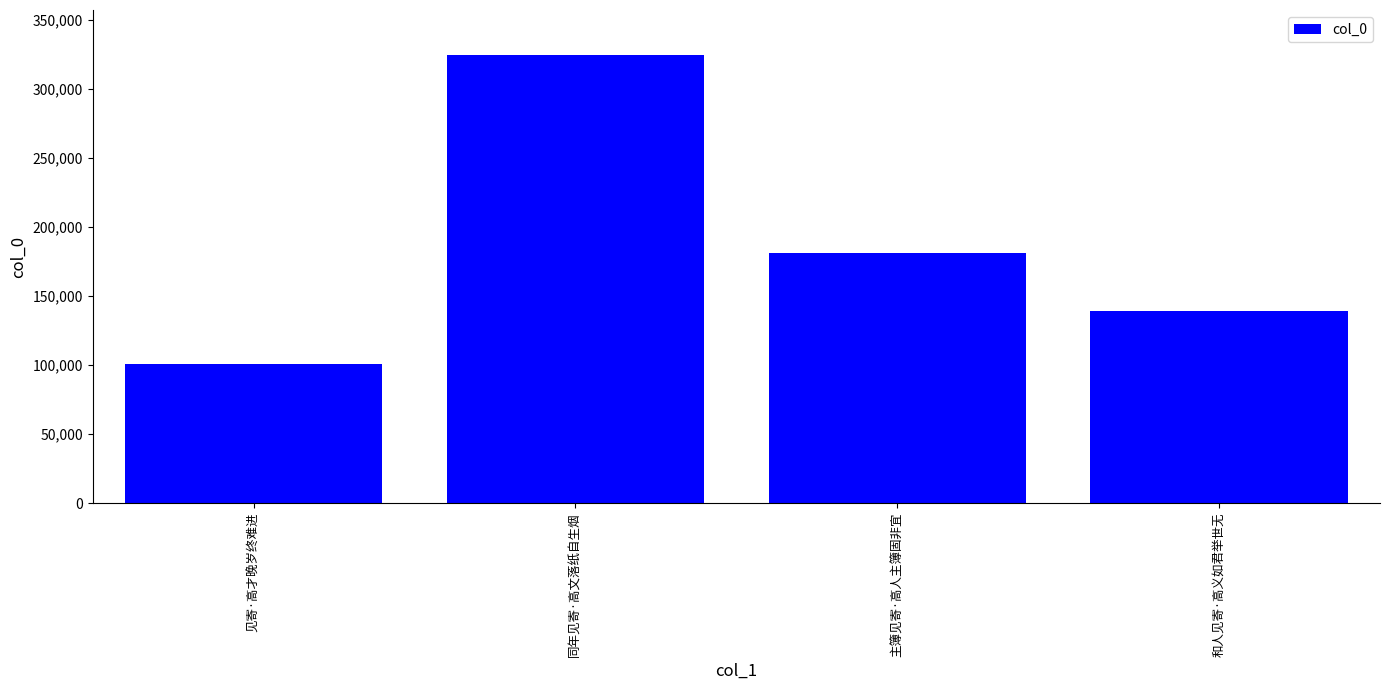

Reading right to left, what are all the values shown in this chart?

和人见寄·高义如君举世无=139168	主簿见寄·高人主簿固非宜=181058	同年见寄·高文落纸自生烟=324589	见寄·高才晚岁终难进=100750